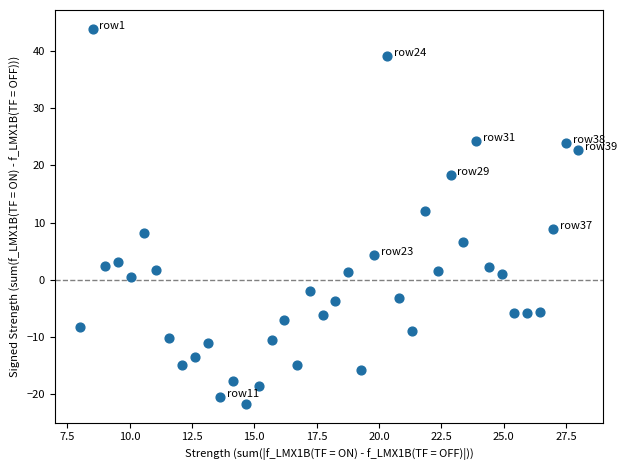

What is the range of Y values (max minus min)?

65.7